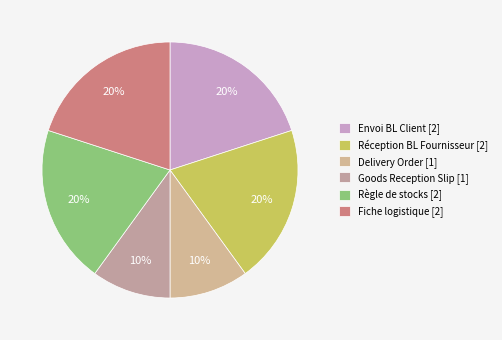

What is the ratio of the value at Fiche logistique to the value at Delivery Order?

2.0